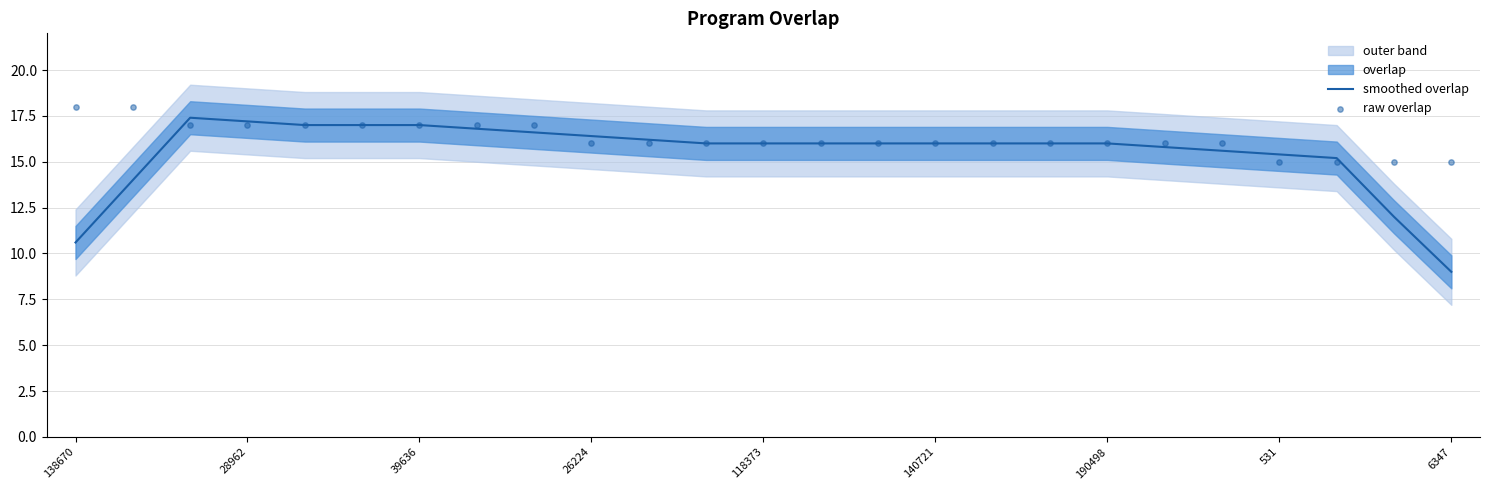

The smoothed overlap series shows 16.4 at 26224. True or false?

True